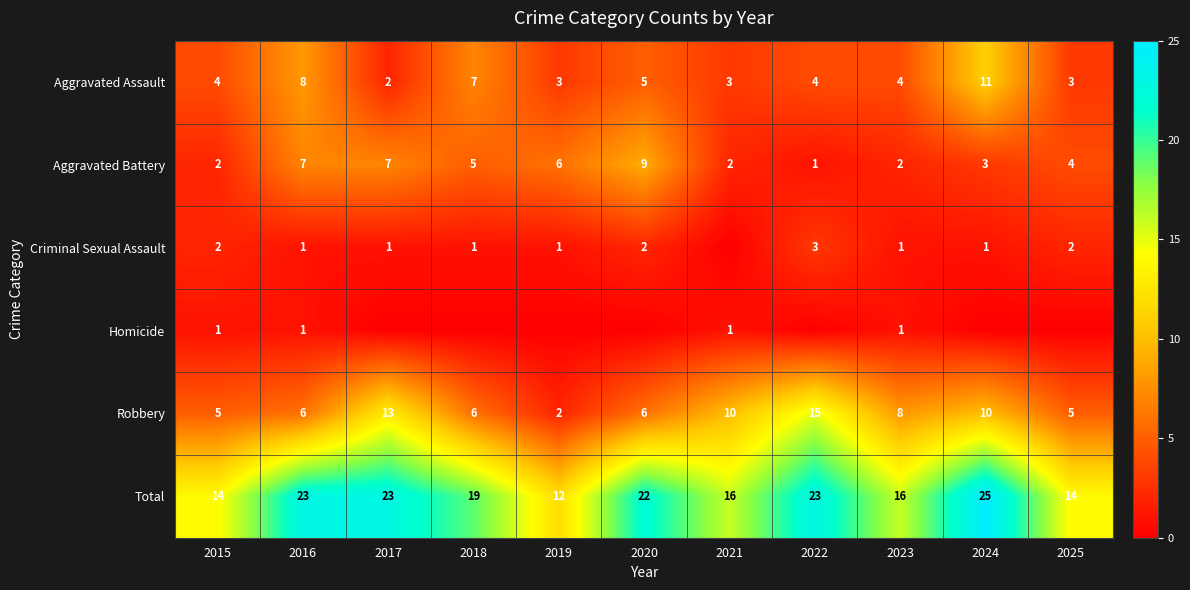

At which category is the sum across all series the highest?

2024